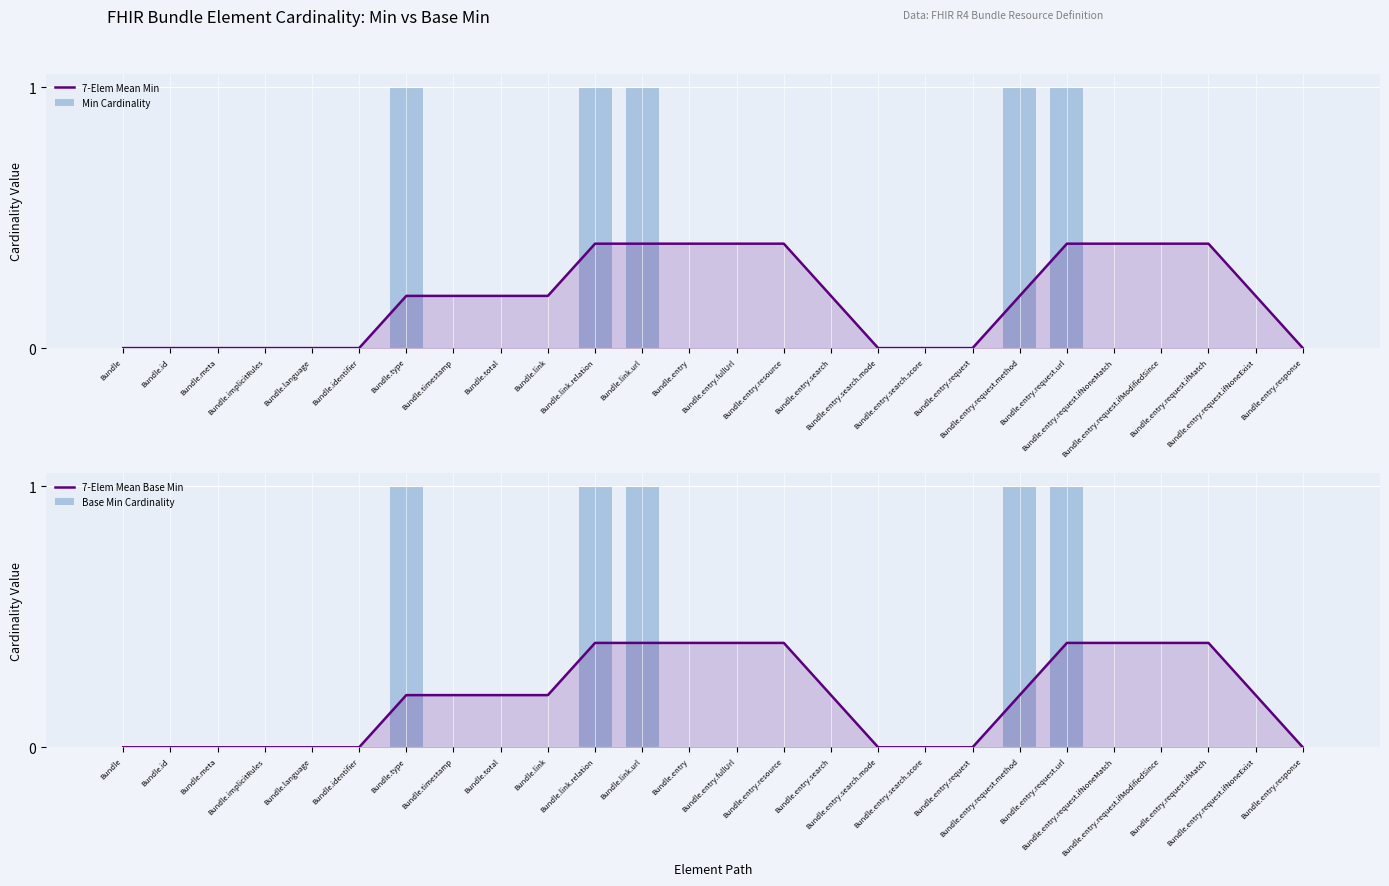

Reading left to right, extract all data points from this chart.

7-Elem Mean Min: 0.0	0.0	0.0	0.0	0.0	0.0	0.2	0.2	0.2	0.2	0.4	0.4	0.4	0.4	0.4	0.2	0.0	0.0	0.0	0.2	0.4	0.4	0.4	0.4	0.2	0.0
Min Cardinality: 0.0	0.0	0.0	0.0	0.0	0.0	1.0	0.0	0.0	0.0	1.0	1.0	0.0	0.0	0.0	0.0	0.0	0.0	0.0	1.0	1.0	0.0	0.0	0.0	0.0	0.0
7-Elem Mean Base Min: 0.0	0.0	0.0	0.0	0.0	0.0	0.2	0.2	0.2	0.2	0.4	0.4	0.4	0.4	0.4	0.2	0.0	0.0	0.0	0.2	0.4	0.4	0.4	0.4	0.2	0.0
Base Min Cardinality: 0.0	0.0	0.0	0.0	0.0	0.0	1.0	0.0	0.0	0.0	1.0	1.0	0.0	0.0	0.0	0.0	0.0	0.0	0.0	1.0	1.0	0.0	0.0	0.0	0.0	0.0